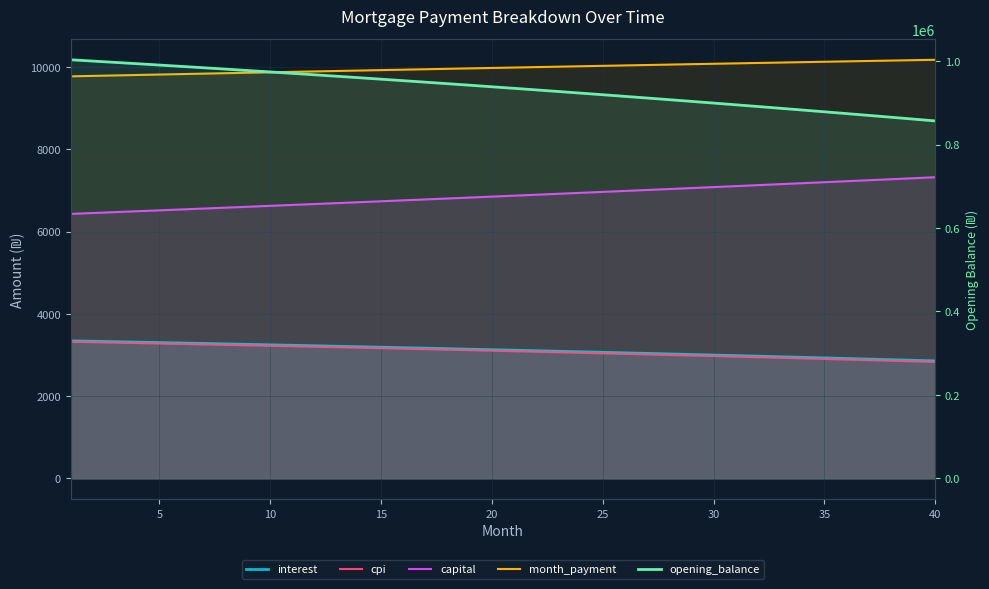

True or false: capital and cpi cross at least once.

False